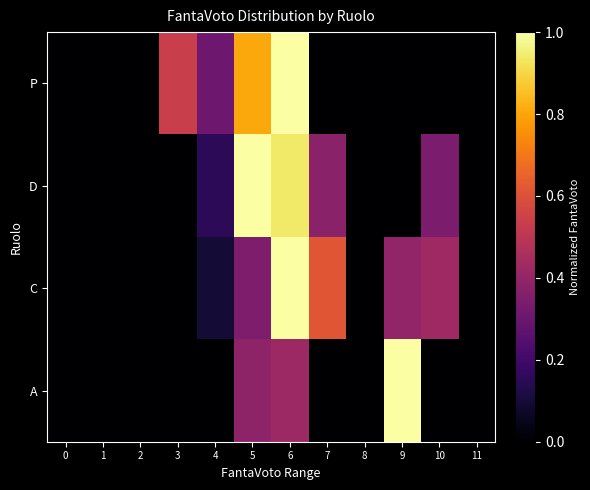

What is the spread (max minus min) of values at 9?

1.0